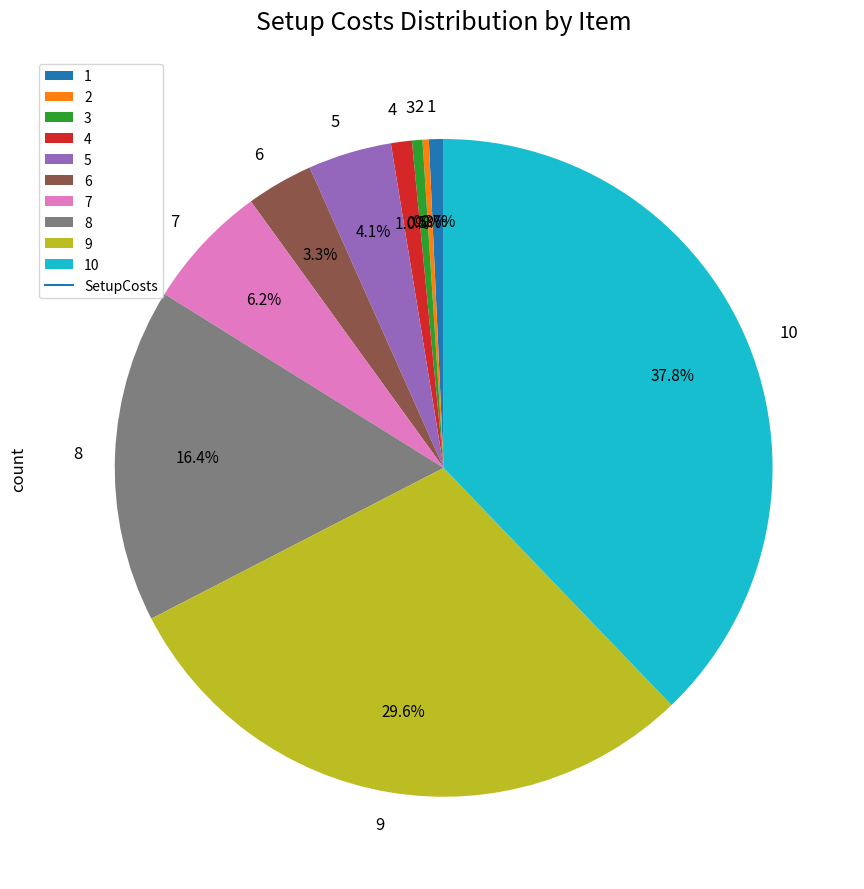

To the nearest percent, what is the difference between the largest and smallest slice percentages?

38%